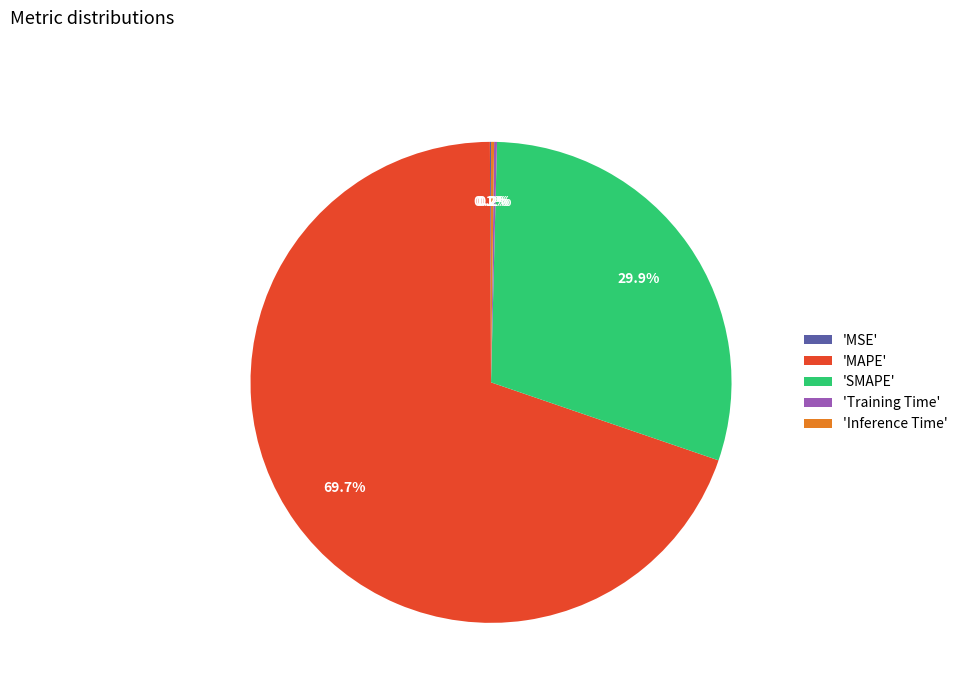

What percentage is NOT represented by 'SMAPE'?

70.1%